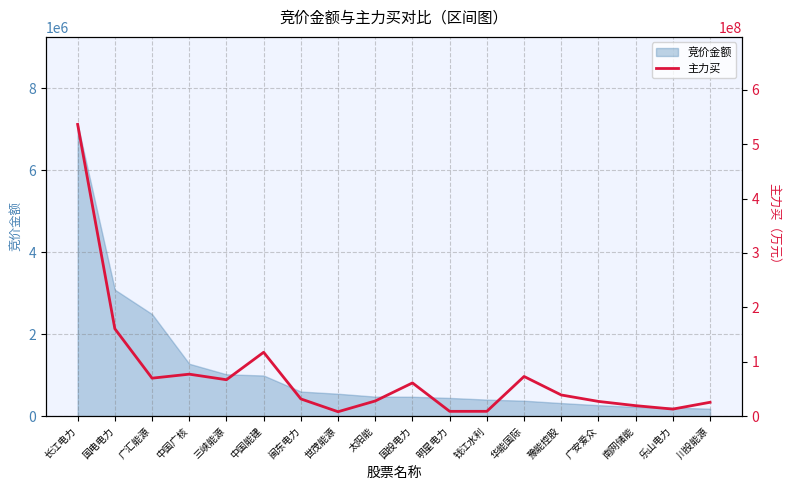

At which label is the value closest to 272185035?

国电电力